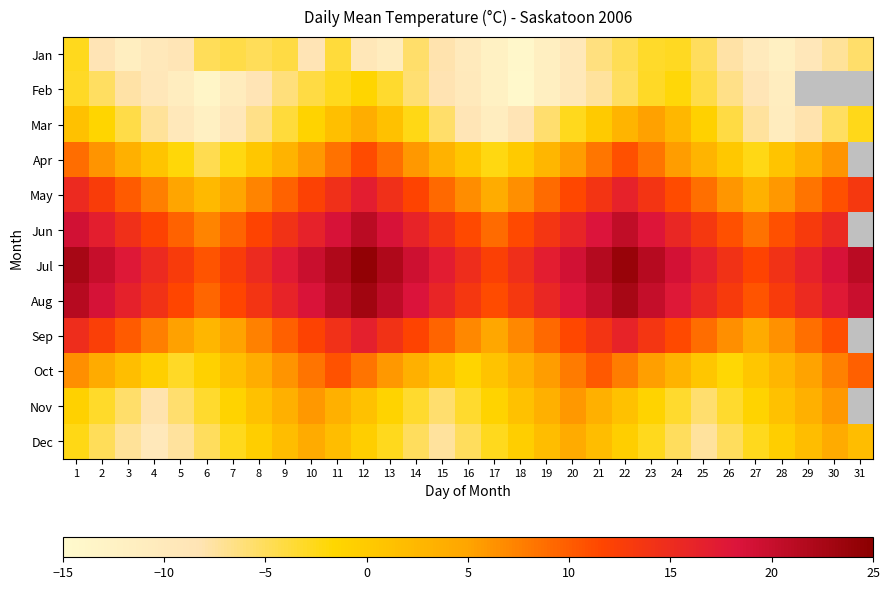

What is the average value of the Dec series?

-2.1